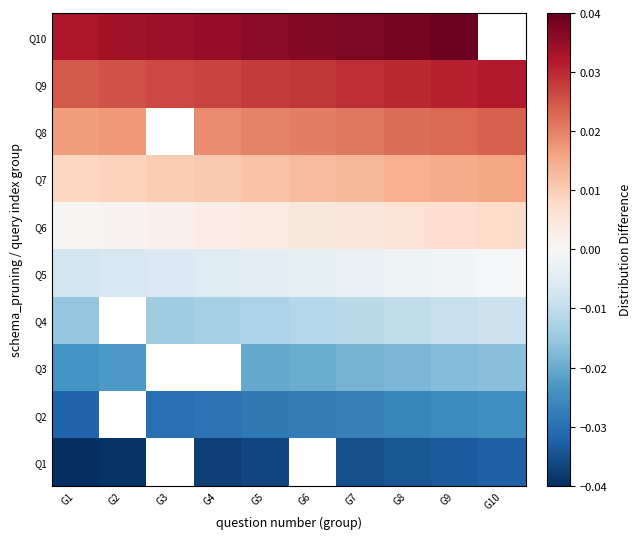

Is it true that Q8 equals 0.0 at G9?

False